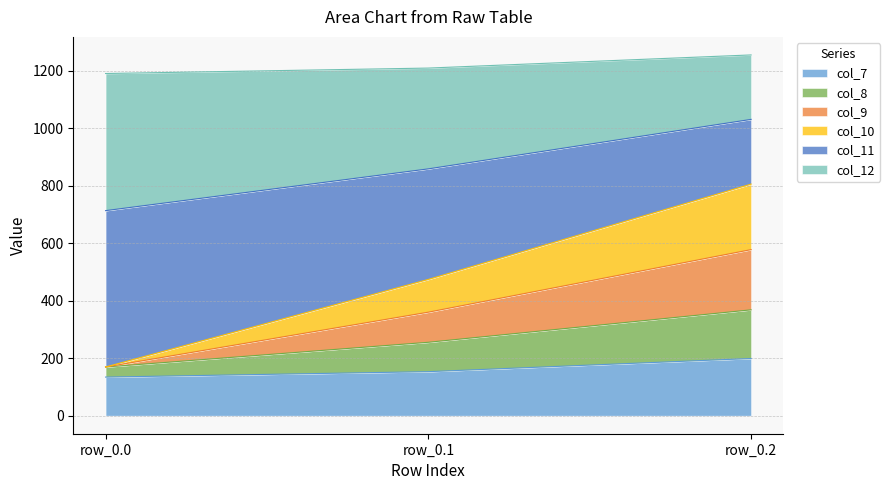

What is the highest value of the col_7 series?

199.0